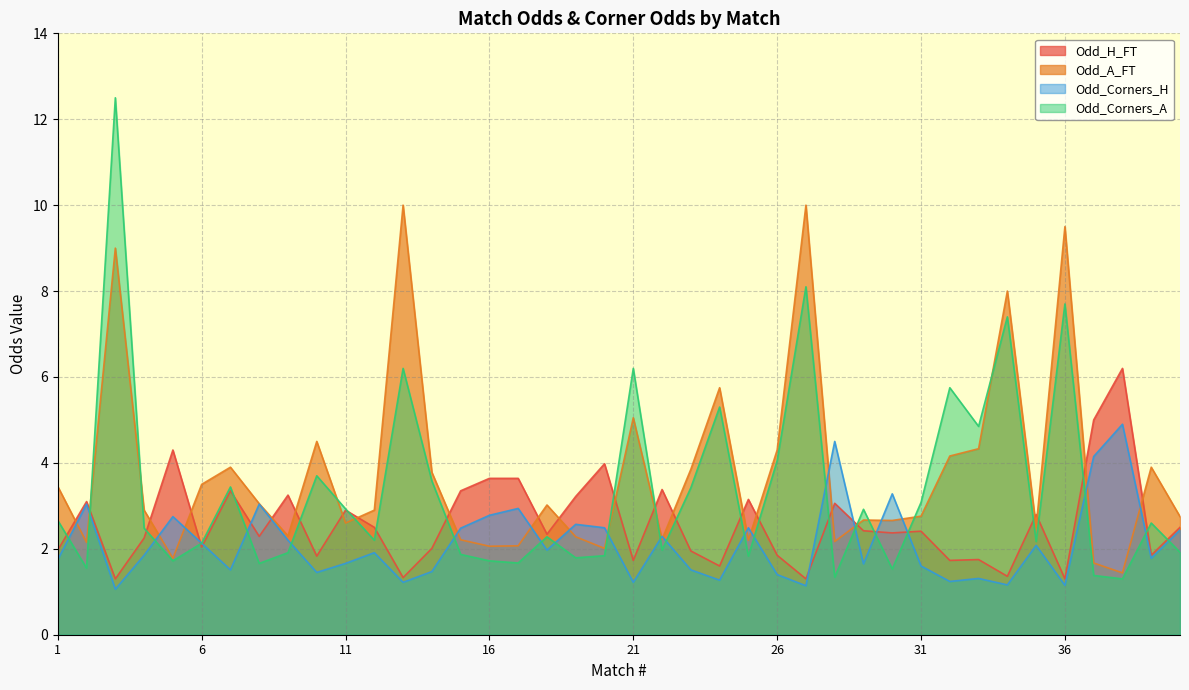

Does the chart have visible grid lines?

Yes